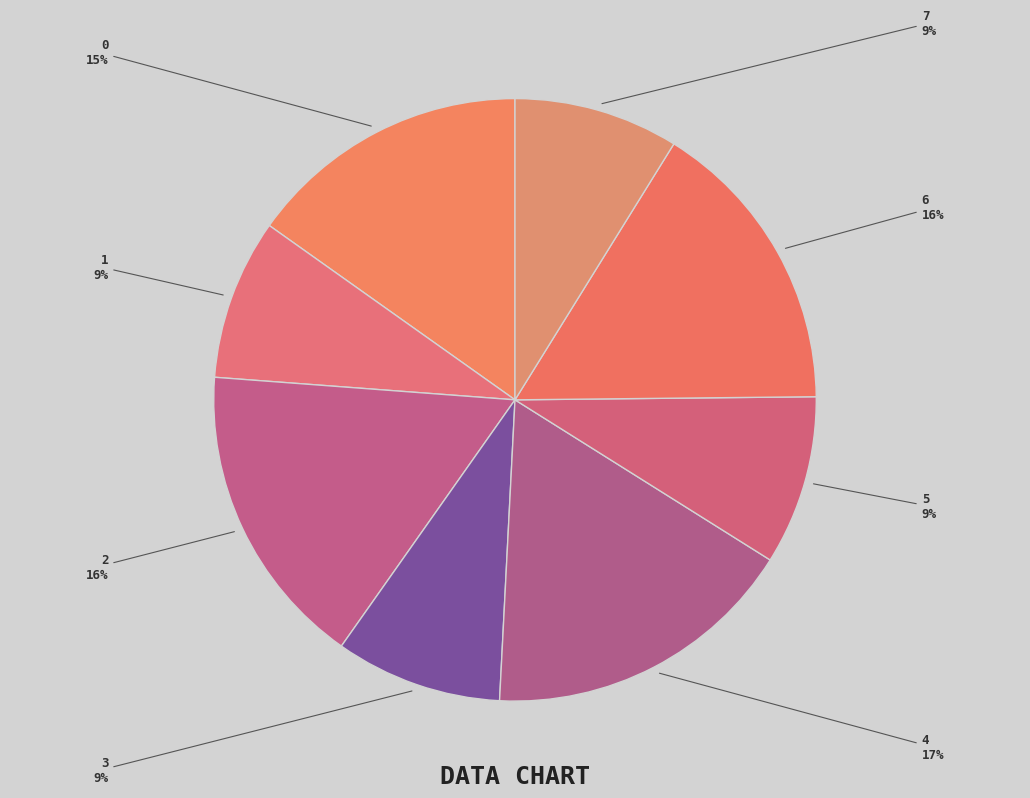

To the nearest percent, what is the average slice percentage?

12%